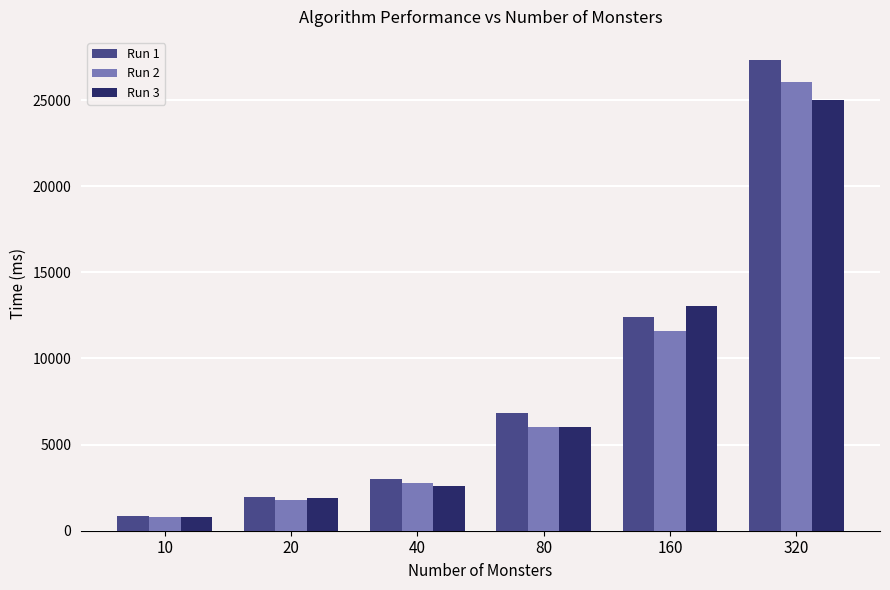

What value does the Run 3 series have at 160?

13072